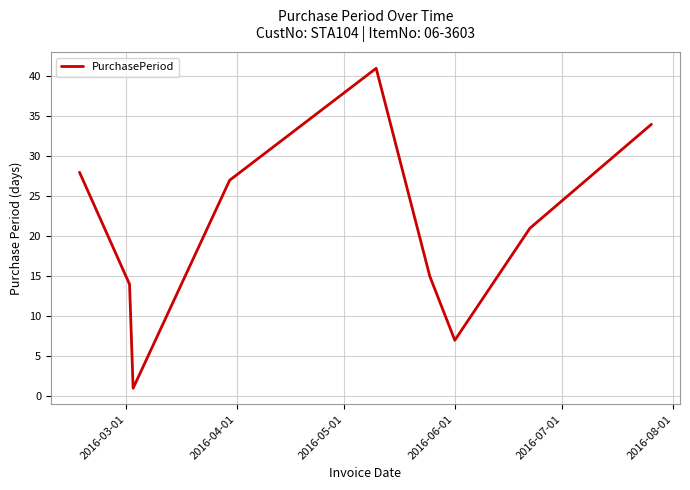

Does the chart have visible grid lines?

Yes